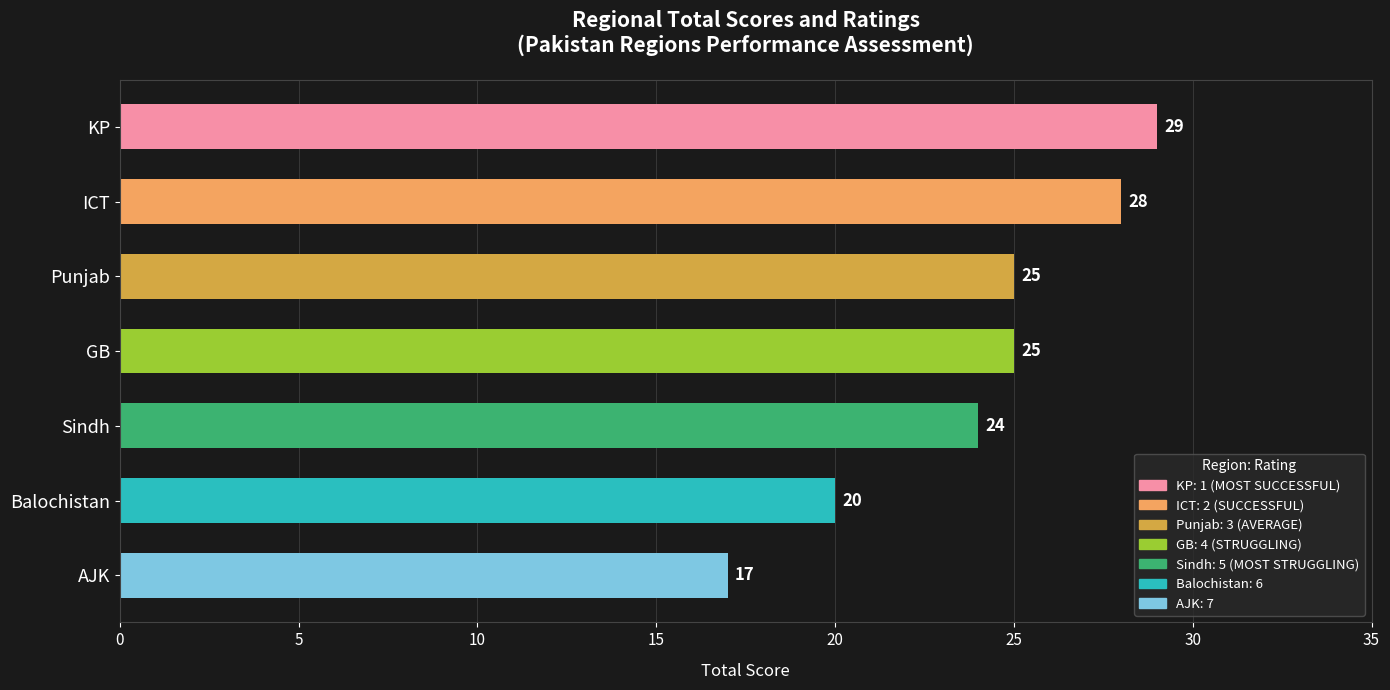

The value at Sindh is 24. True or false?

True